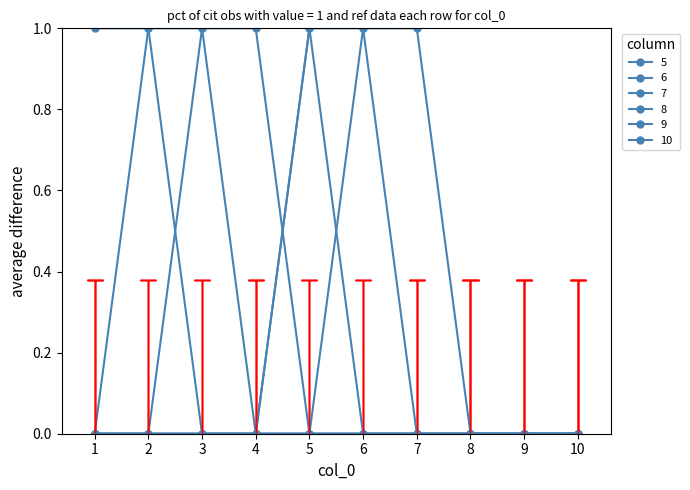

Reading left to right, list all the values displayed in this chart.

5: 1	1	0	0	0	0	0	0	0	0
6: 0	1	1	0	0	0	0	0	0	0
7: 0	0	1	1	0	0	0	0	0	0
8: 0	0	0	0	1	0	0	0	0	0
9: 0	0	0	0	1	1	0	0	0	0
10: 0	0	0	0	0	1	1	0	0	0